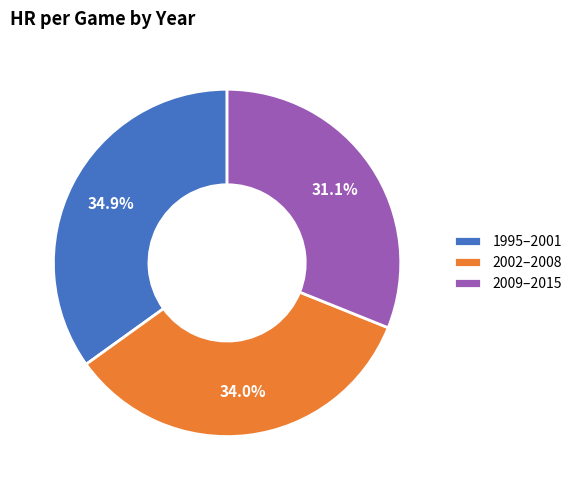

Which category has the biggest portion of the pie?

1995–2001